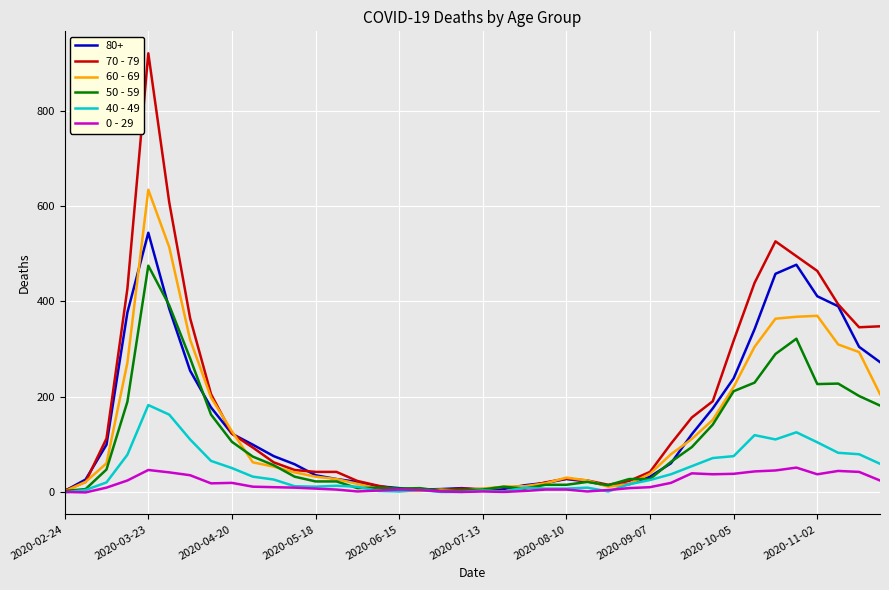

What is the greatest value displayed?

920